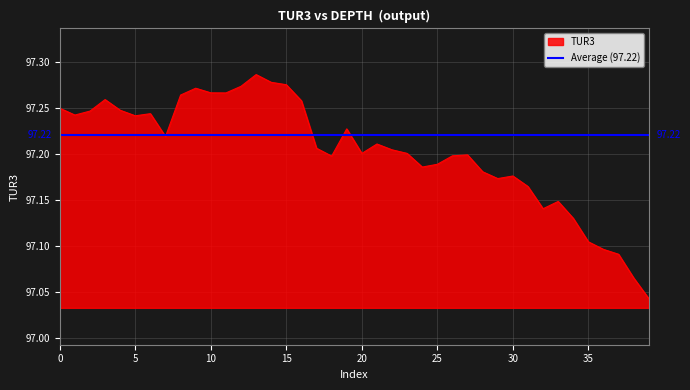

The chart shows a value of 97.0 at 39. True or false?

True